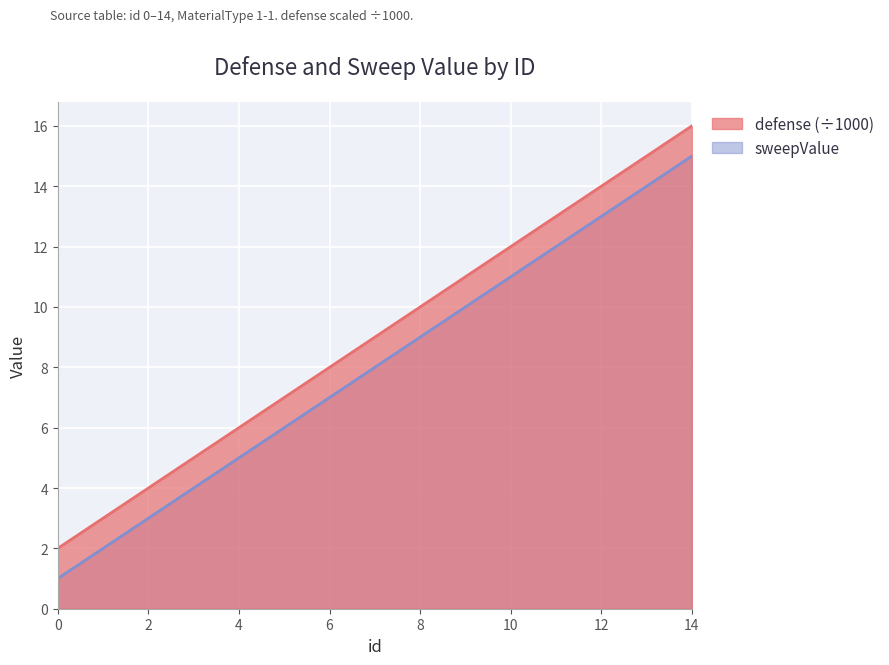

Rank the categories by defense value from lowest to highest.

0, 1, 2, 3, 4, 5, 6, 7, 8, 9, 10, 11, 12, 13, 14